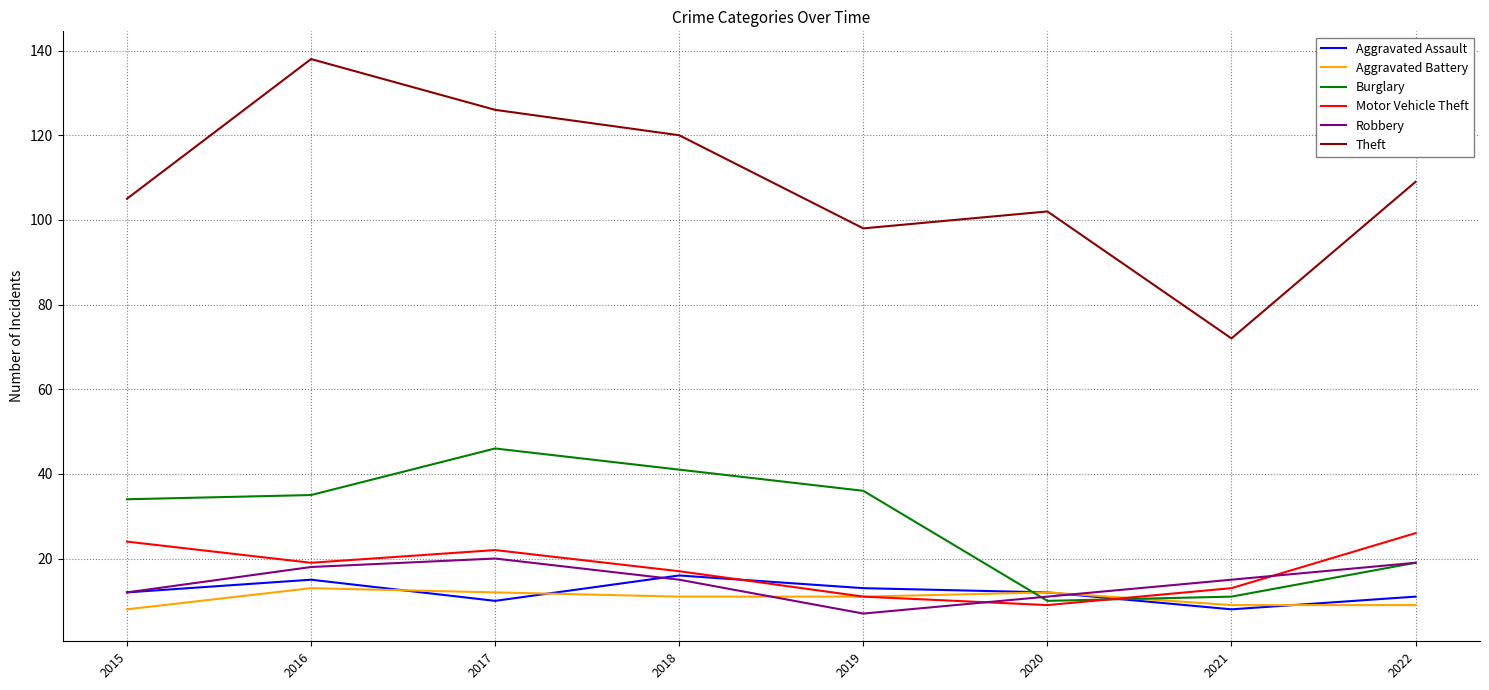

Reading right to left, transcribe all the data shown in this chart.

Aggravated Assault: 2022=11	2021=8	2020=12	2019=13	2018=16	2017=10	2016=15	2015=12
Aggravated Battery: 2022=9	2021=9	2020=12	2019=11	2018=11	2017=12	2016=13	2015=8
Burglary: 2022=19	2021=11	2020=10	2019=36	2018=41	2017=46	2016=35	2015=34
Motor Vehicle Theft: 2022=26	2021=13	2020=9	2019=11	2018=17	2017=22	2016=19	2015=24
Robbery: 2022=19	2021=15	2020=11	2019=7	2018=15	2017=20	2016=18	2015=12
Theft: 2022=109	2021=72	2020=102	2019=98	2018=120	2017=126	2016=138	2015=105